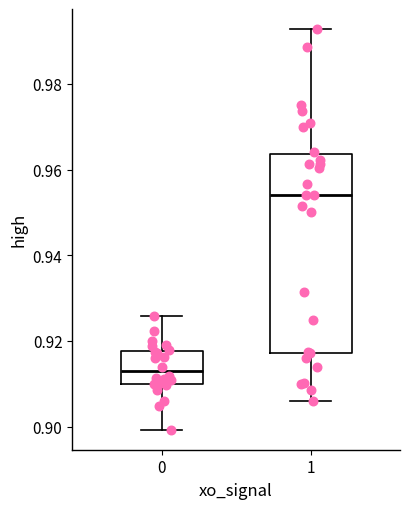

Reading left to right, read every box against the y-axis: the position of its median line, the range the box covers, and the ends of its whiskers. The values are not printed on the chart, so give them approximately, as read against the axis.

0: median 0.912, box 0.910 to 0.918, whiskers 0.900 to 0.926
1: median 0.954, box 0.918 to 0.964, whiskers 0.906 to 0.992